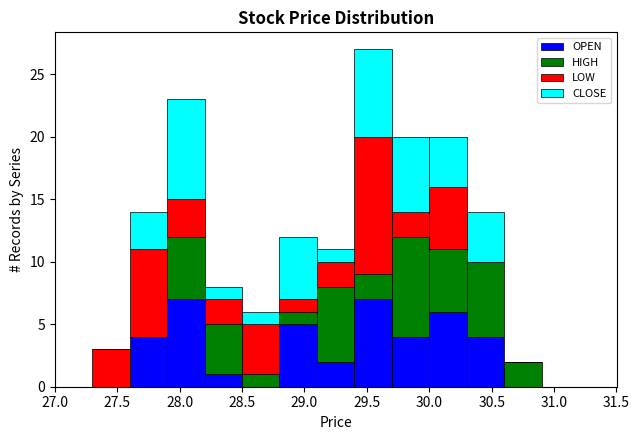

Reading left to right, transcribe this chart: for each stacked bar, give the range it covers on the x-axis and its total height. The values are not printed on the chart, so give them approximately, as read against the axis.

27.0 to 27.3: 0
27.3 to 27.6: 3
27.6 to 27.9: 14
27.9 to 28.2: 23
28.2 to 28.5: 8
28.5 to 28.8: 6
28.8 to 29.1: 12
29.1 to 29.4: 11
29.4 to 29.7: 27
29.7 to 30.0: 20
30.0 to 30.3: 20
30.3 to 30.6: 14
30.6 to 30.9: 2
30.9 to 31.2: 0
31.2 to 31.5: 0